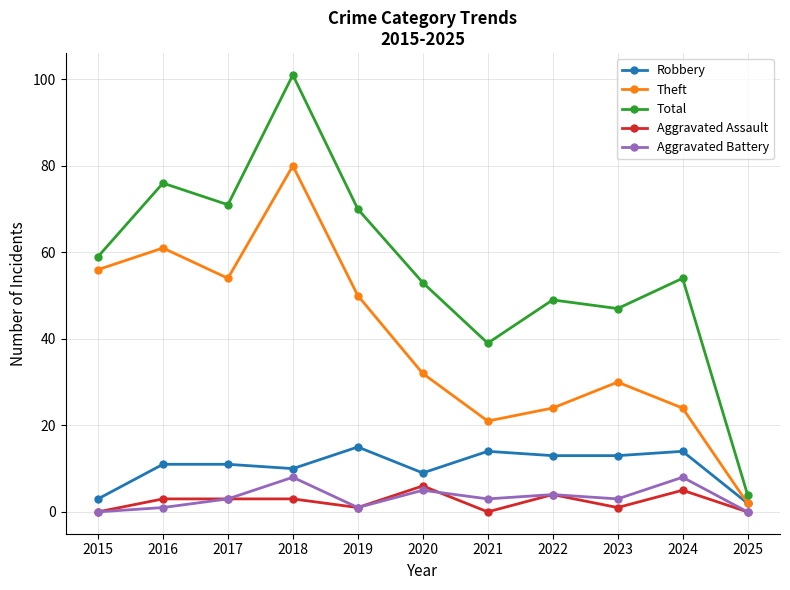

True or false: Total has a value of 49 at 2022.

True